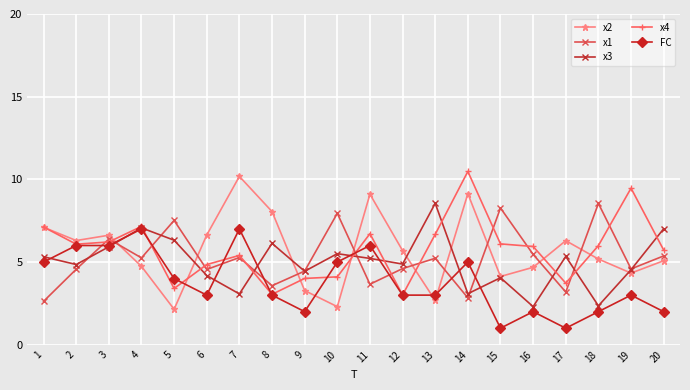

Is it true that x4 equals 4.8 at 6?

True